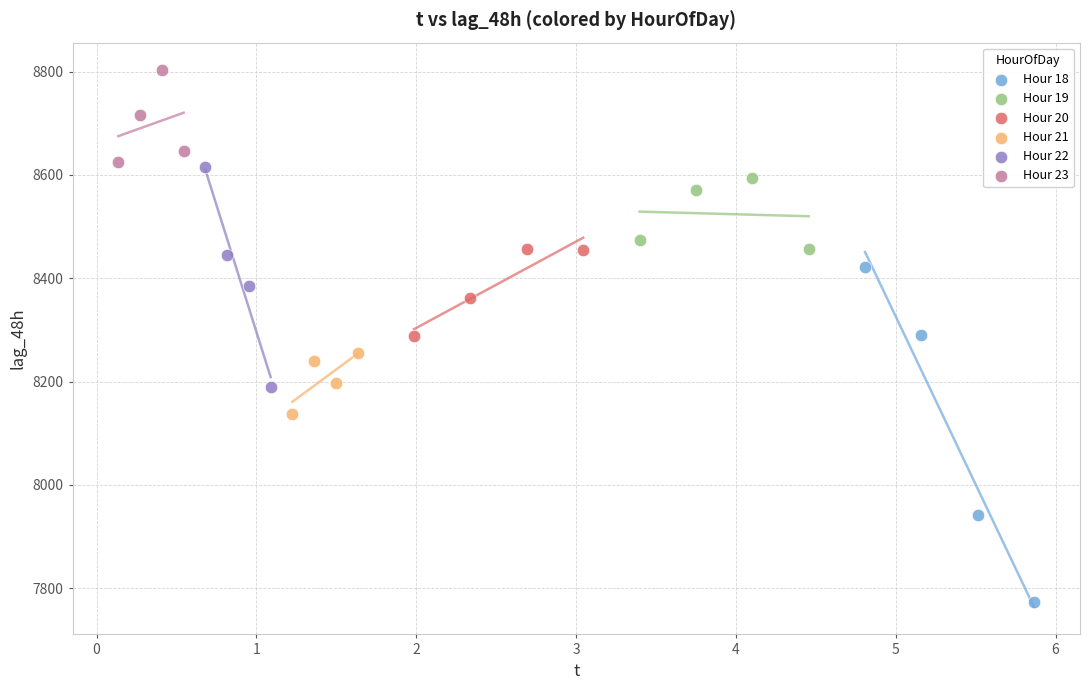

Which series reaches the minimum Y coordinate?

Hour 18